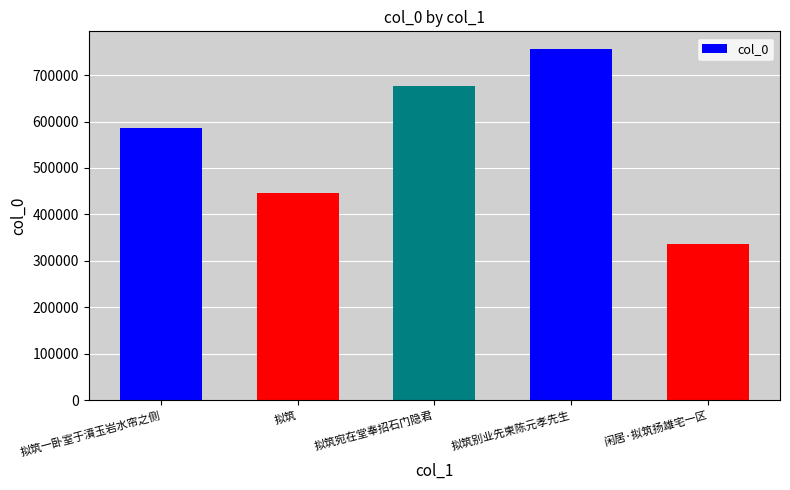

Reading right to left, what are all the values shown in this chart?

336553	756310	676339	445793	585691